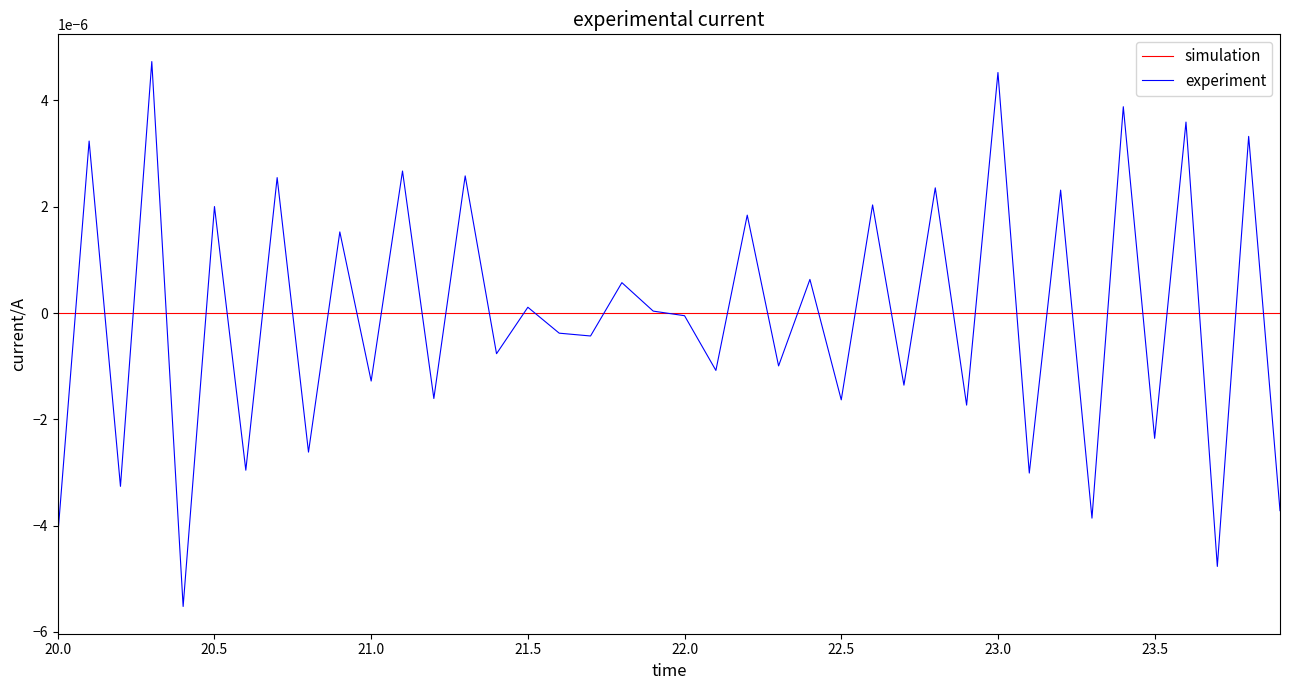

Which series has the largest range (max minus min)?

experiment